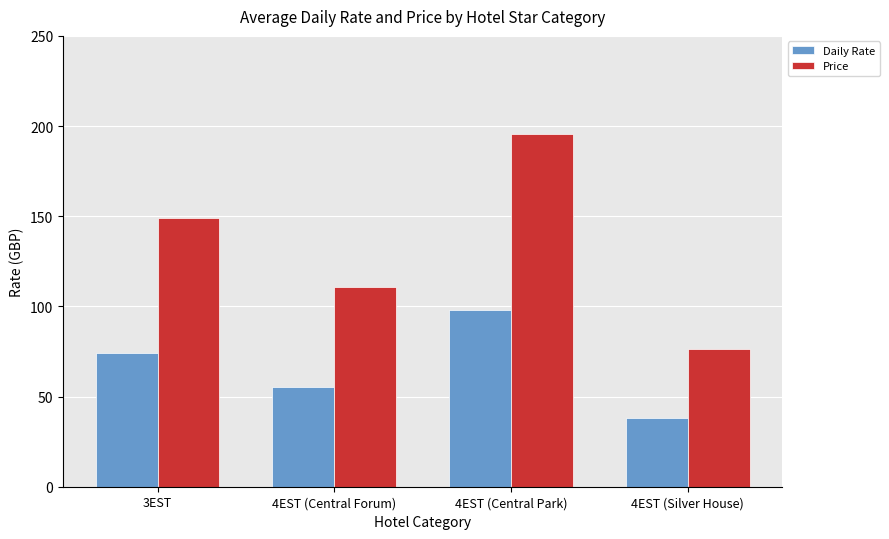

What is the spread (max minus min) of values at 4EST (Central Park)?

97.8